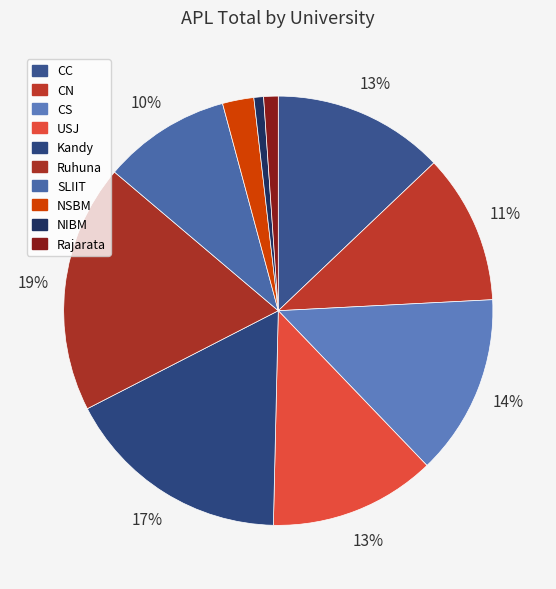

Is there any slice that represents more than half of the pie?

No